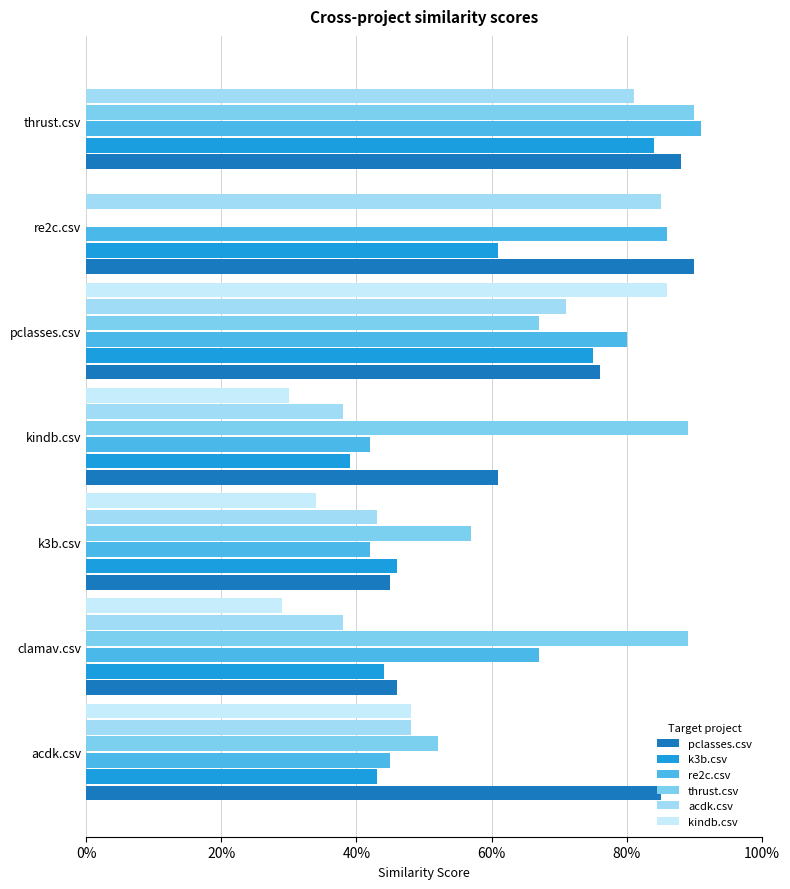

Reading left to right, list all the values displayed in this chart.

pclasses.csv: 0.8	0.5	0.5	0.6	0.8	0.9	0.9
k3b.csv: 0.4	0.4	0.5	0.4	0.8	0.6	0.8
re2c.csv: 0.5	0.7	0.4	0.4	0.8	0.9	0.9
thrust.csv: 0.5	0.9	0.6	0.9	0.7	0.0	0.9
acdk.csv: 0.5	0.4	0.4	0.4	0.7	0.8	0.8
kindb.csv: 0.5	0.3	0.3	0.3	0.9	0.0	0.0